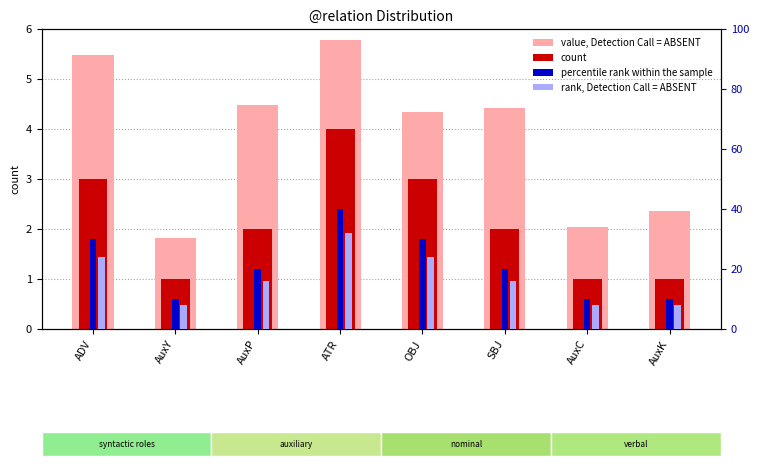

How many categories are shown in the chart?

8